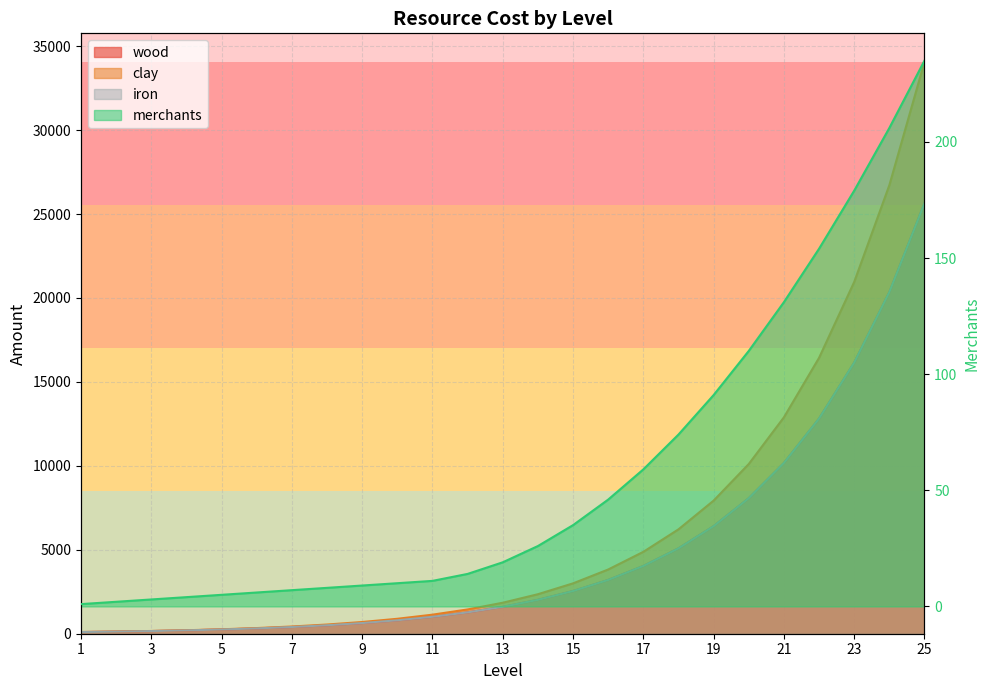

Rank the categories by iron value from lowest to highest.

1, 2, 3, 4, 5, 6, 7, 8, 9, 10, 11, 12, 13, 14, 15, 16, 17, 18, 19, 20, 21, 22, 23, 24, 25